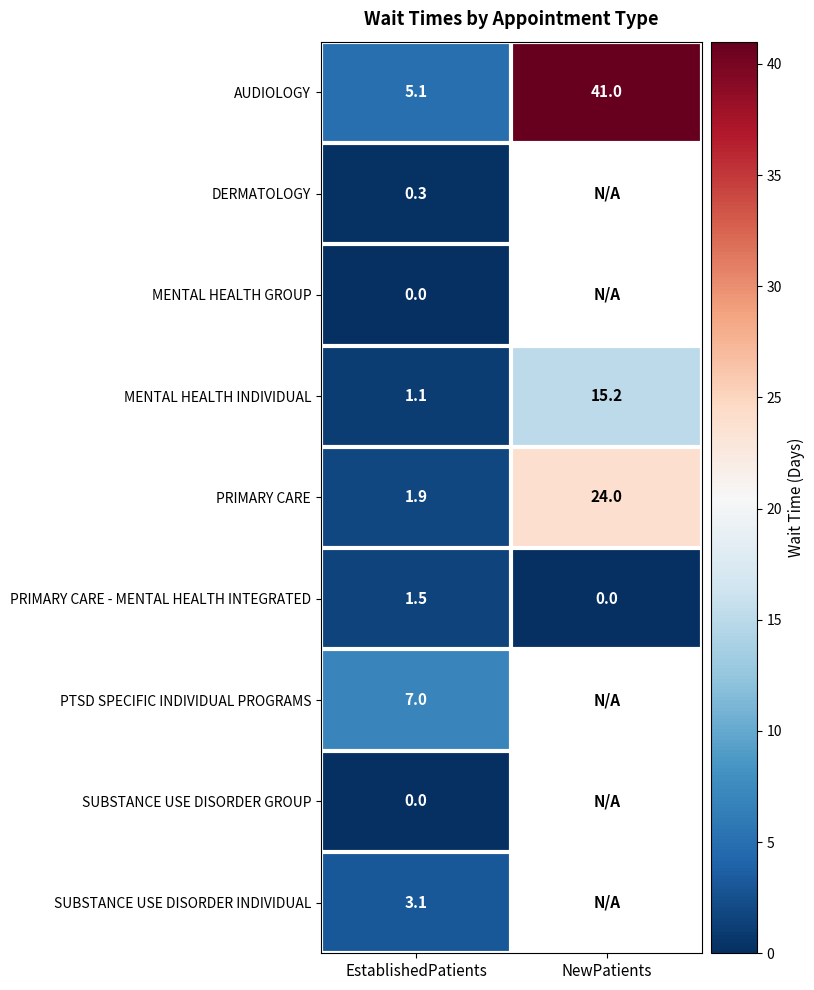

The value of PRIMARY CARE at NewPatients is 24.0. True or false?

True